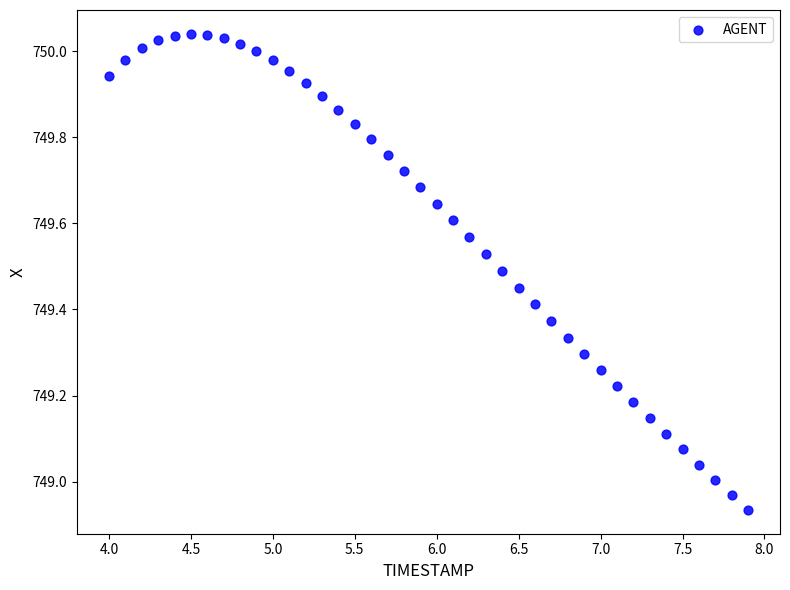

What is the range of Y values (max minus min)?

1.1